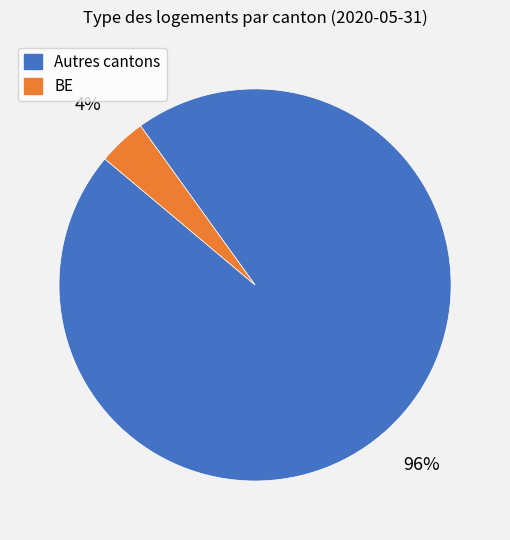

Do BE and Autres cantons together represent more than half of the pie?

Yes